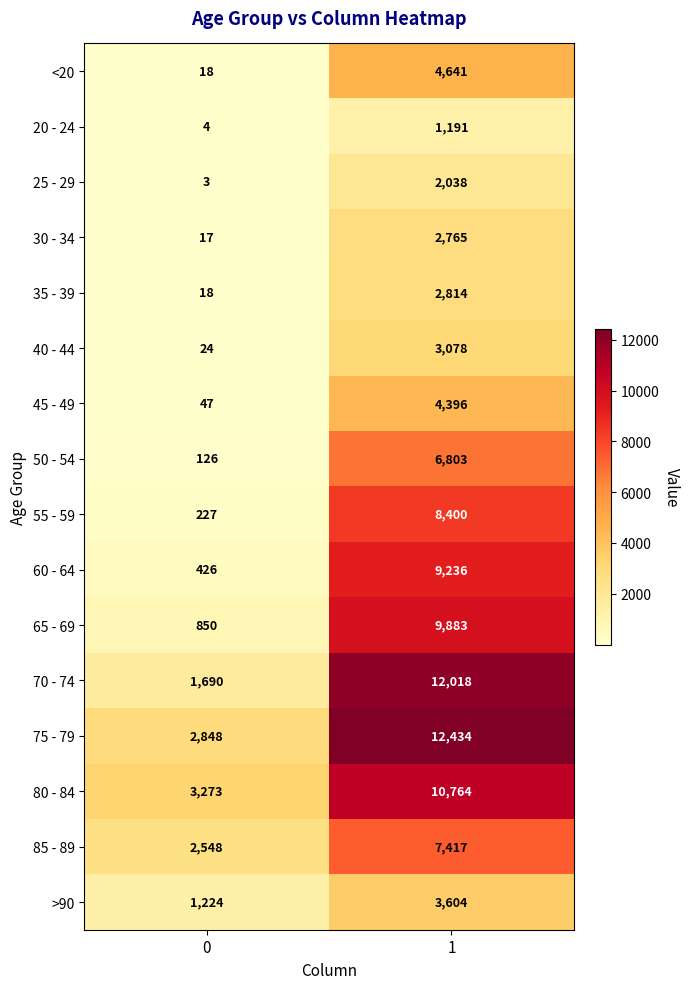

What is the difference between the 50 - 54 values at 1 and 0?

6677